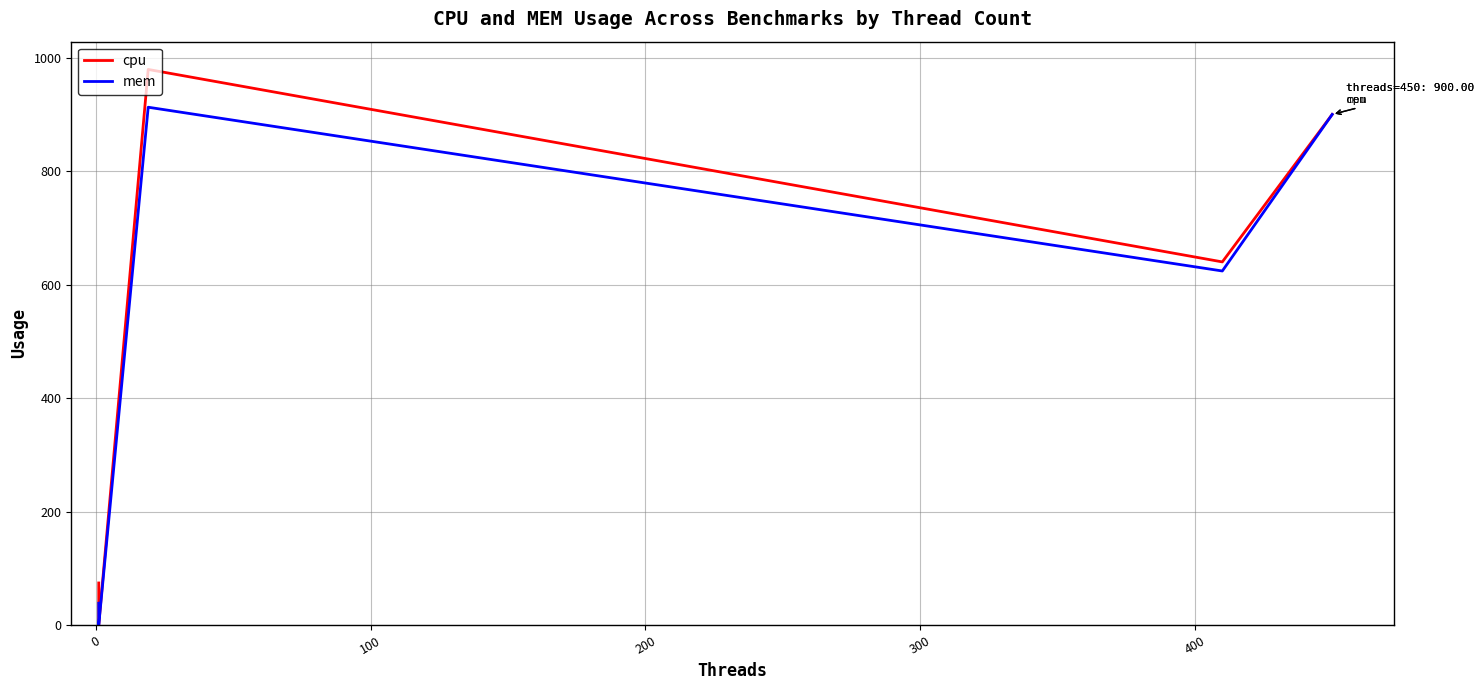

True or false: cpu and mem cross at least once.

False